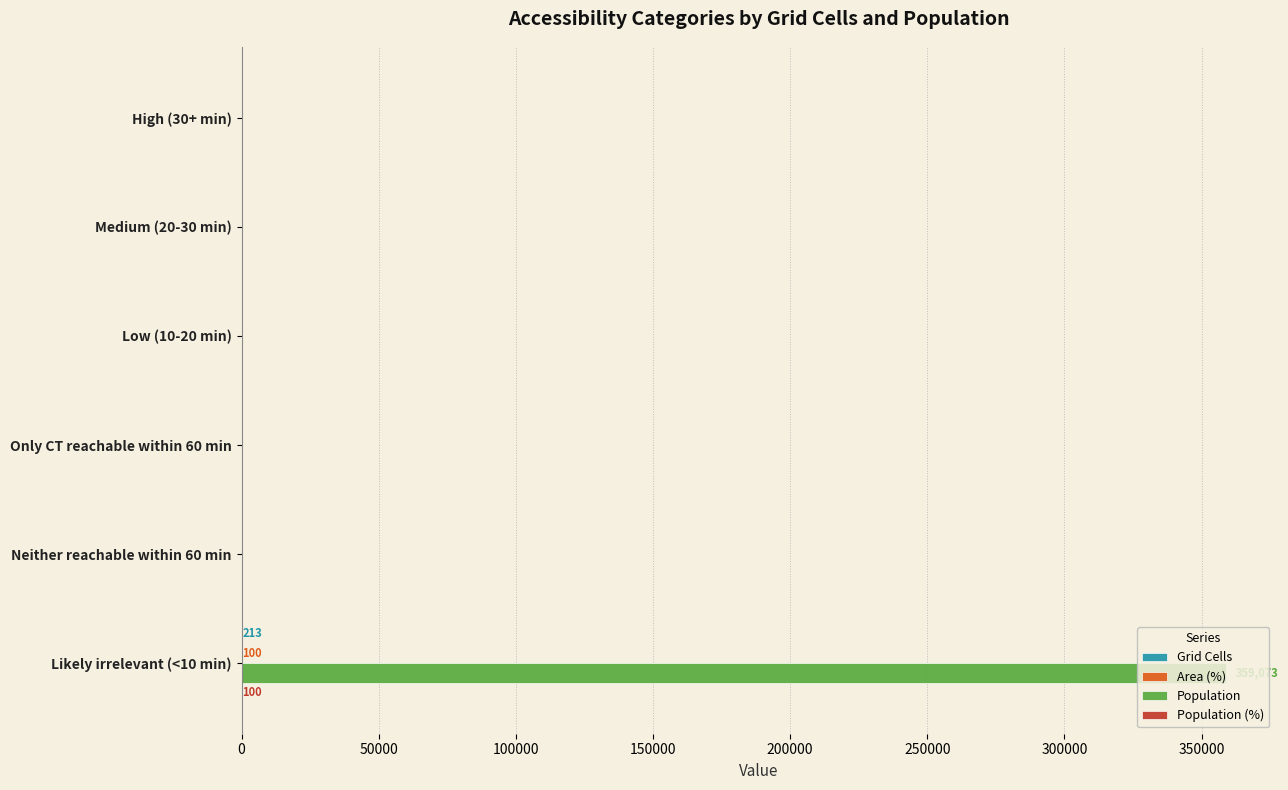

Which label corresponds to the largest value in the chart?

Likely irrelevant (<10 min)